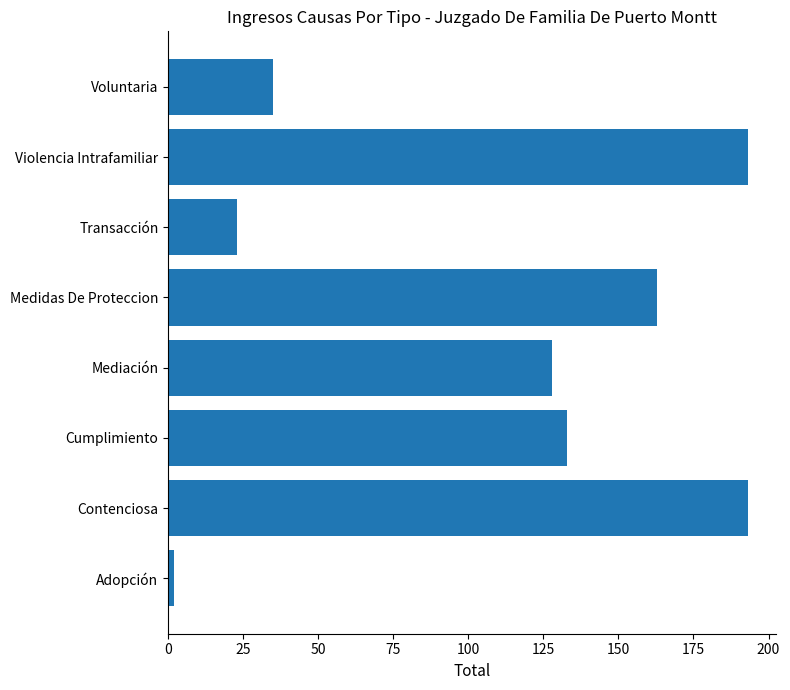

How many series are shown in this chart?

1